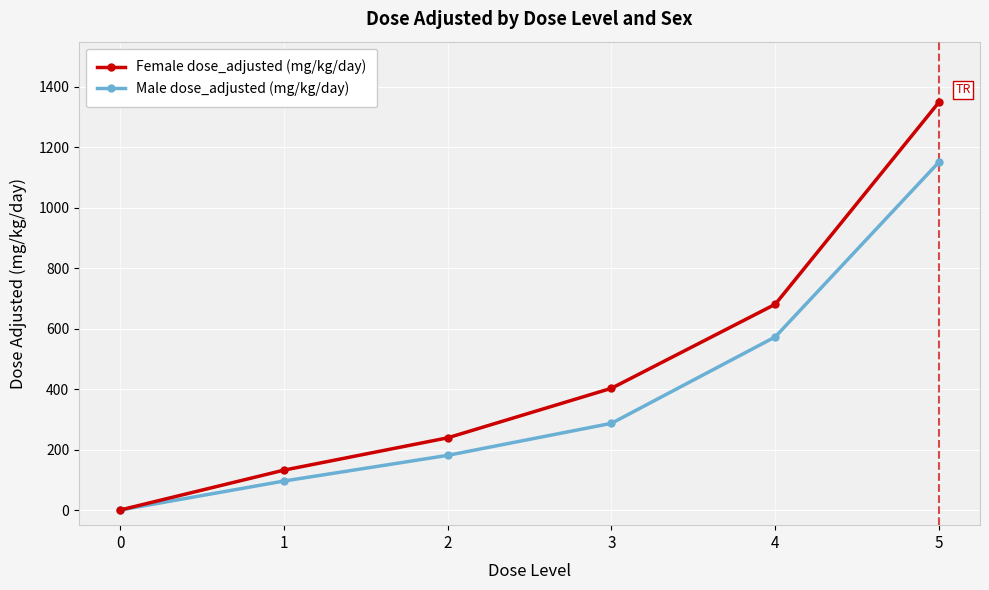

What is the value of the Female dose_adjusted (mg/kg/day) point at the 3rd from the left?

239